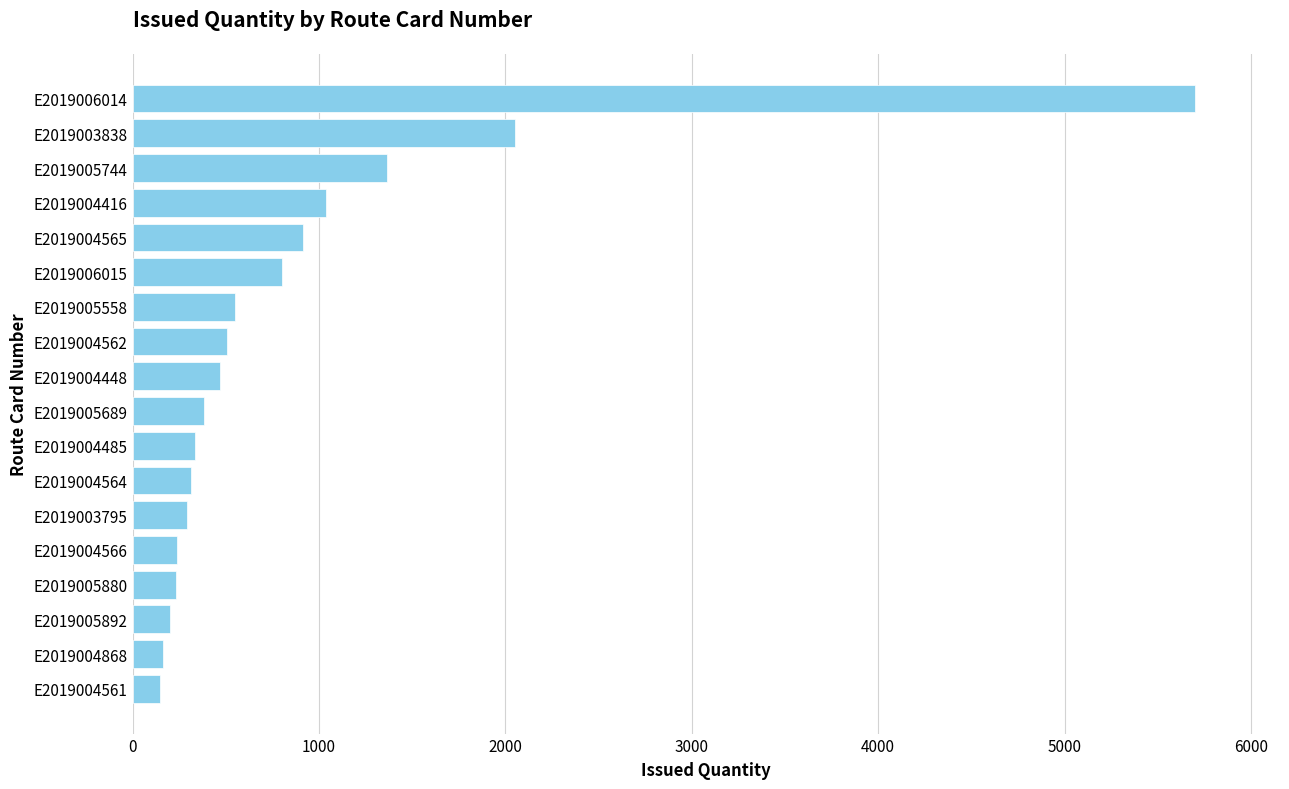

Does the chart contain any negative values?

No